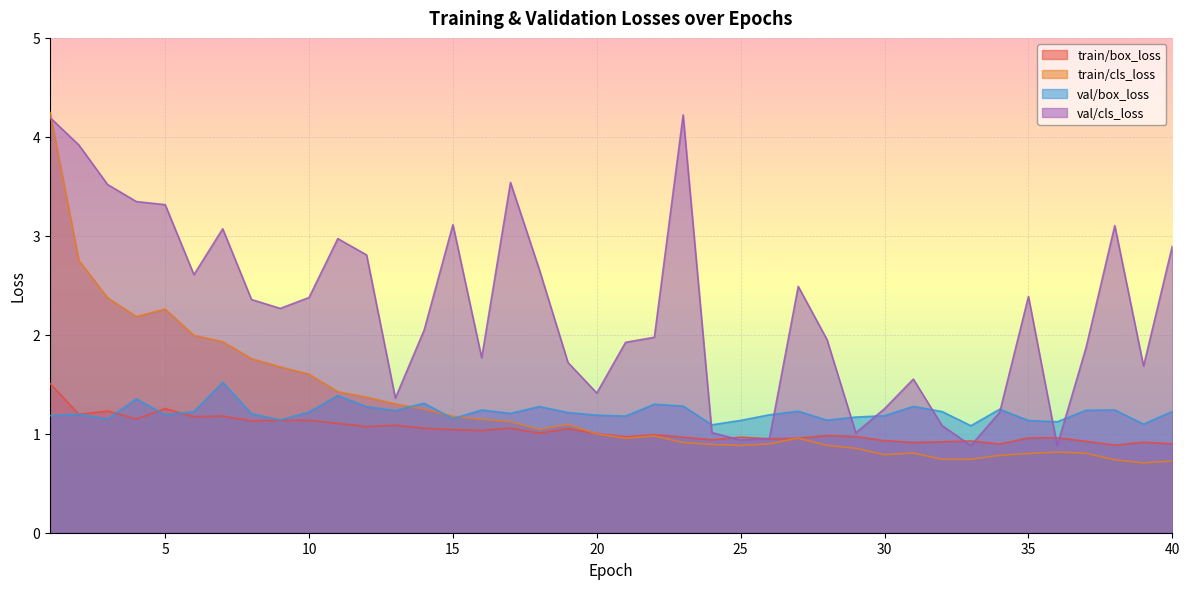

Reading right to left, extract all data points from this chart.

train/box_loss: 40=0.9	39=0.9	38=0.9	37=0.9	36=1.0	35=1.0	34=0.9	33=0.9	32=0.9	31=0.9	30=0.9	29=1.0	28=1.0	27=1.0	26=0.9	25=1.0	24=0.9	23=1.0	22=1.0	21=1.0	20=1.0	19=1.1	18=1.0	17=1.1	16=1.0	15=1.0	14=1.1	13=1.1	12=1.1	11=1.1	10=1.1	9=1.1	8=1.1	7=1.2	6=1.2	5=1.3	4=1.1	3=1.2	2=1.2	1=1.5
train/cls_loss: 40=0.7	39=0.7	38=0.7	37=0.8	36=0.8	35=0.8	34=0.8	33=0.7	32=0.7	31=0.8	30=0.8	29=0.9	28=0.9	27=1.0	26=0.9	25=0.9	24=0.9	23=0.9	22=1.0	21=1.0	20=1.0	19=1.1	18=1.0	17=1.1	16=1.1	15=1.2	14=1.2	13=1.3	12=1.4	11=1.4	10=1.6	9=1.7	8=1.8	7=1.9	6=2.0	5=2.3	4=2.2	3=2.4	2=2.8	1=4.2
val/box_loss: 40=1.2	39=1.1	38=1.2	37=1.2	36=1.1	35=1.1	34=1.2	33=1.1	32=1.2	31=1.3	30=1.2	29=1.2	28=1.1	27=1.2	26=1.2	25=1.1	24=1.1	23=1.3	22=1.3	21=1.2	20=1.2	19=1.2	18=1.3	17=1.2	16=1.2	15=1.2	14=1.3	13=1.2	12=1.3	11=1.4	10=1.2	9=1.1	8=1.2	7=1.5	6=1.2	5=1.2	4=1.4	3=1.1	2=1.2	1=1.2
val/cls_loss: 40=2.9	39=1.7	38=3.1	37=1.9	36=0.9	35=2.4	34=1.2	33=0.9	32=1.1	31=1.6	30=1.3	29=1.0	28=2.0	27=2.5	26=1.0	25=0.9	24=1.0	23=4.2	22=2.0	21=1.9	20=1.4	19=1.7	18=2.7	17=3.5	16=1.8	15=3.1	14=2.0	13=1.4	12=2.8	11=3.0	10=2.4	9=2.3	8=2.4	7=3.1	6=2.6	5=3.3	4=3.3	3=3.5	2=3.9	1=4.2